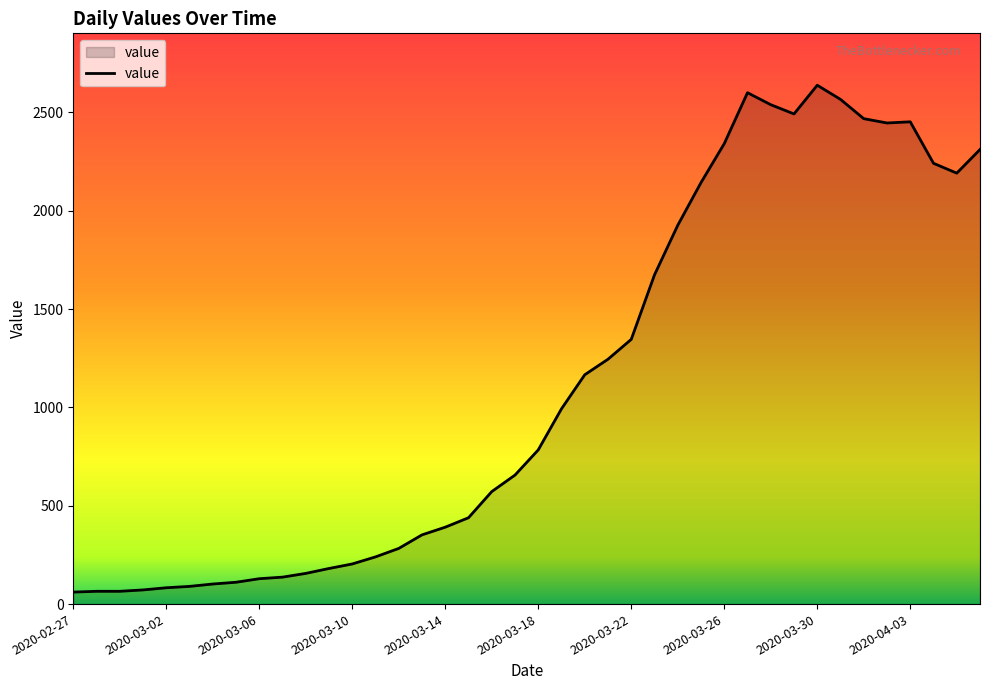

What is the smallest value displayed?

61